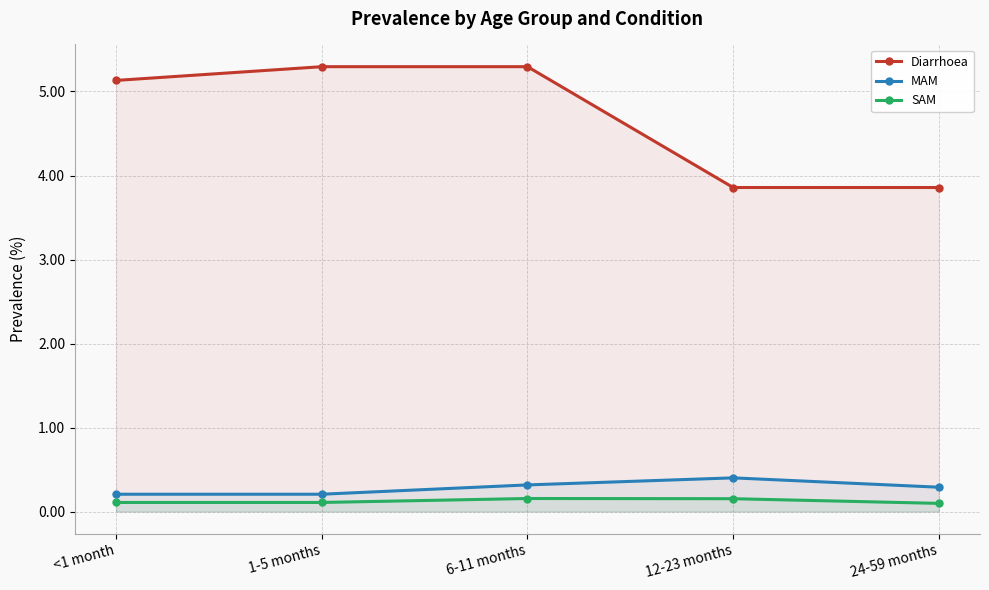

What is the label of the 4th point from the left?

12-23 months